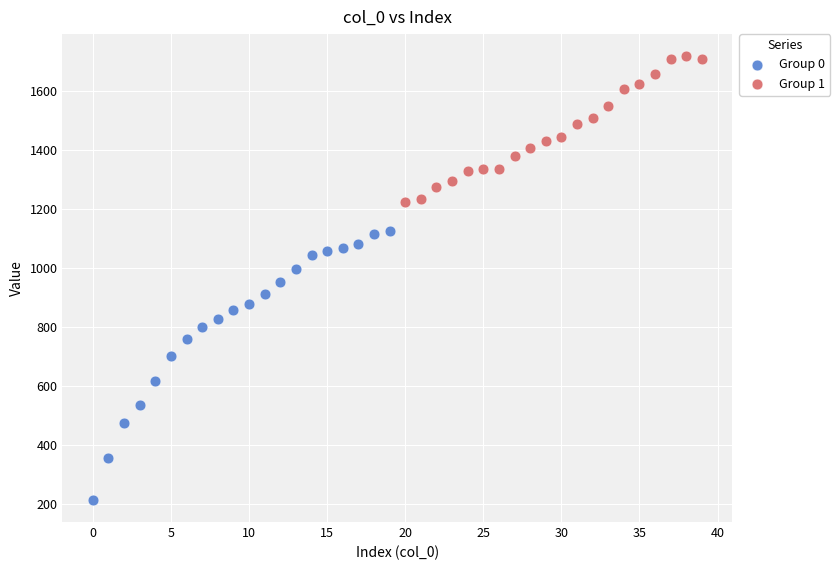

Which series contains the lowest Y value?

Group 0